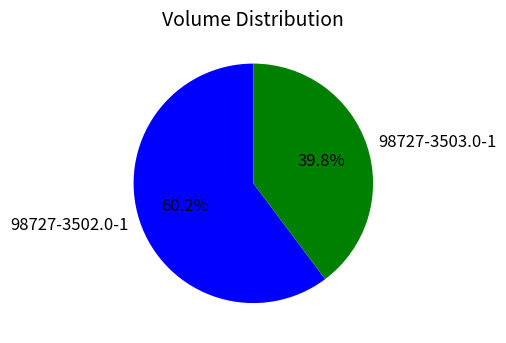

Count the number of slices in the pie.

2